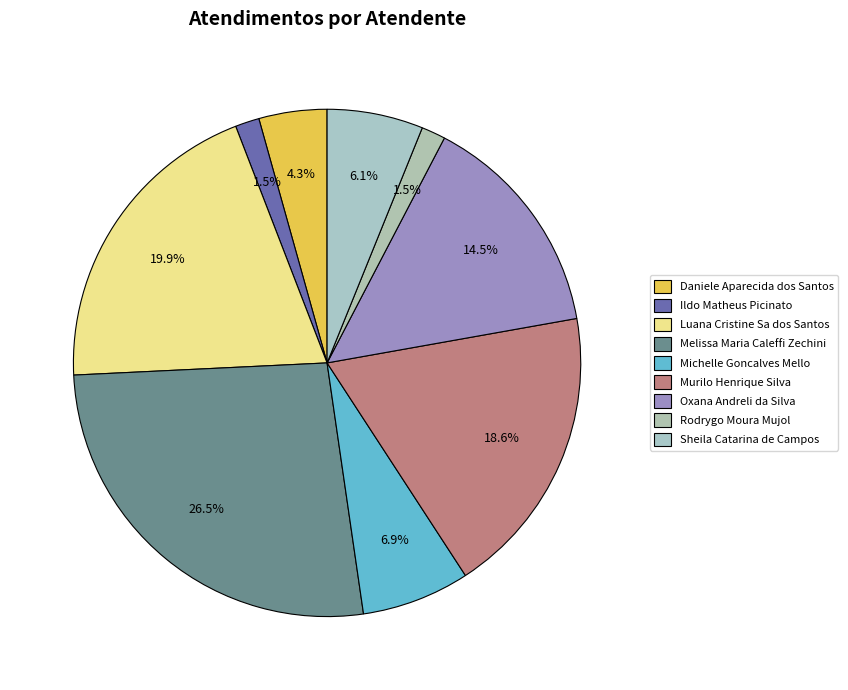

Is it true that Rodrygo Moura Mujol is 2% of the pie?

True